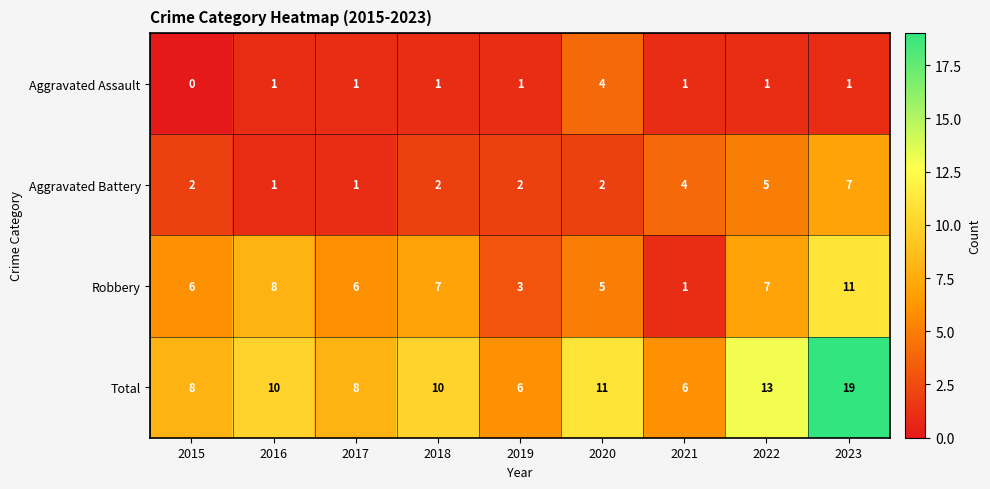

How many data points in Aggravated Assault are less than 1?

1